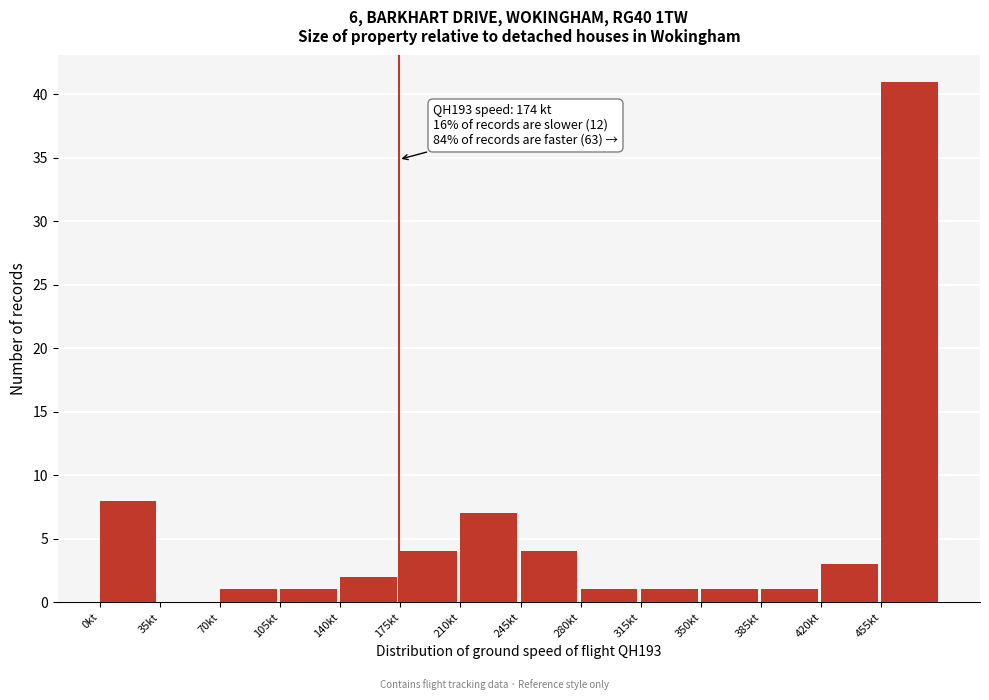

Over which range of the x-axis is the bar tallest?

455 to 490